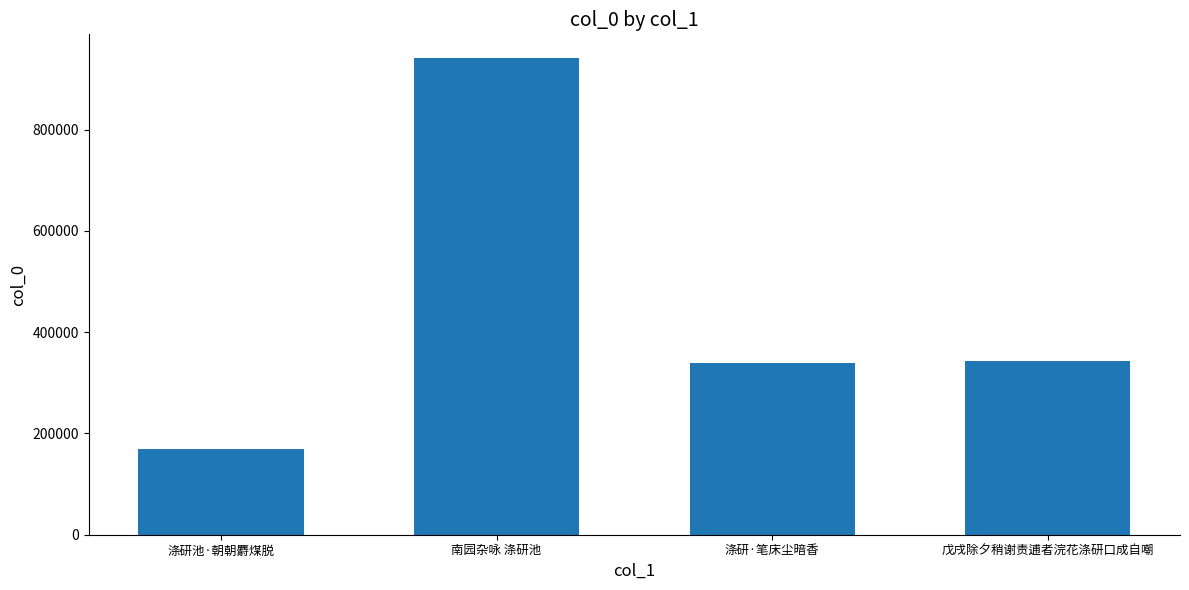

How many data points does each series have?

4